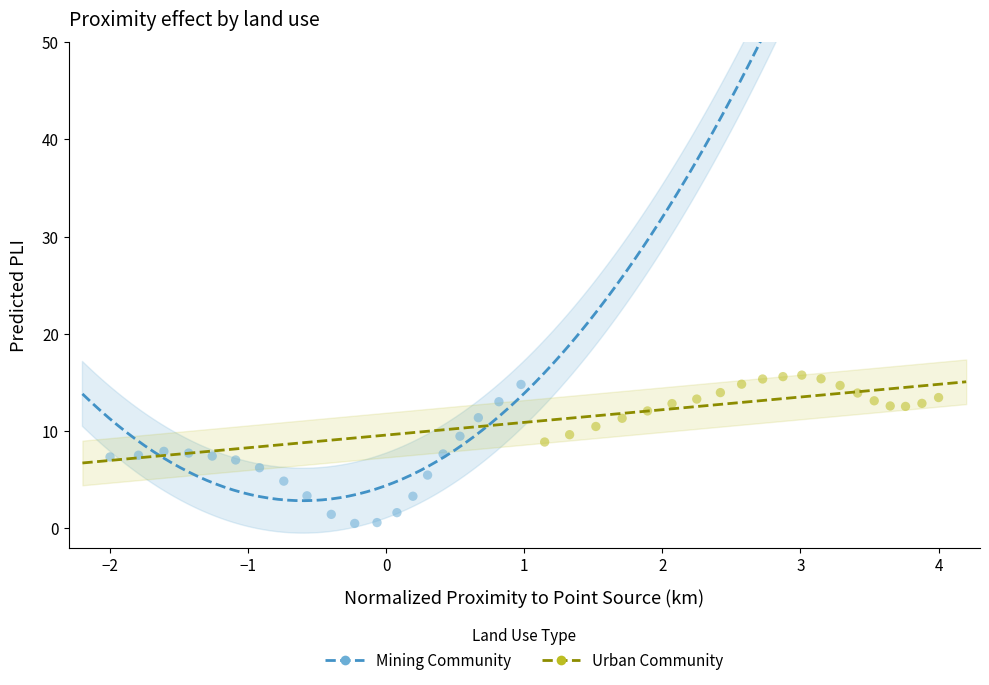

What are all the series names shown in the legend?

Mining Community, Urban Community